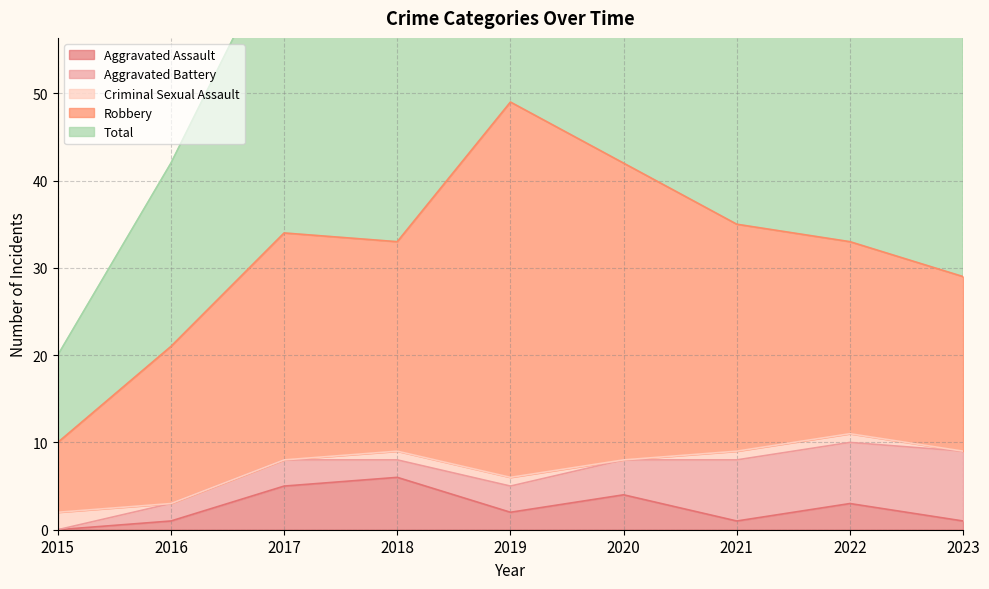

Reading left to right, transcribe all the data shown in this chart.

Aggravated Assault: 0	1	5	6	2	4	1	3	1
Aggravated Battery: 0	2	3	2	3	4	7	7	8
Criminal Sexual Assault: 2	0	0	1	1	0	1	1	0
Robbery: 8	18	26	24	43	34	26	22	20
Total: 10	21	34	33	49	42	35	34	29